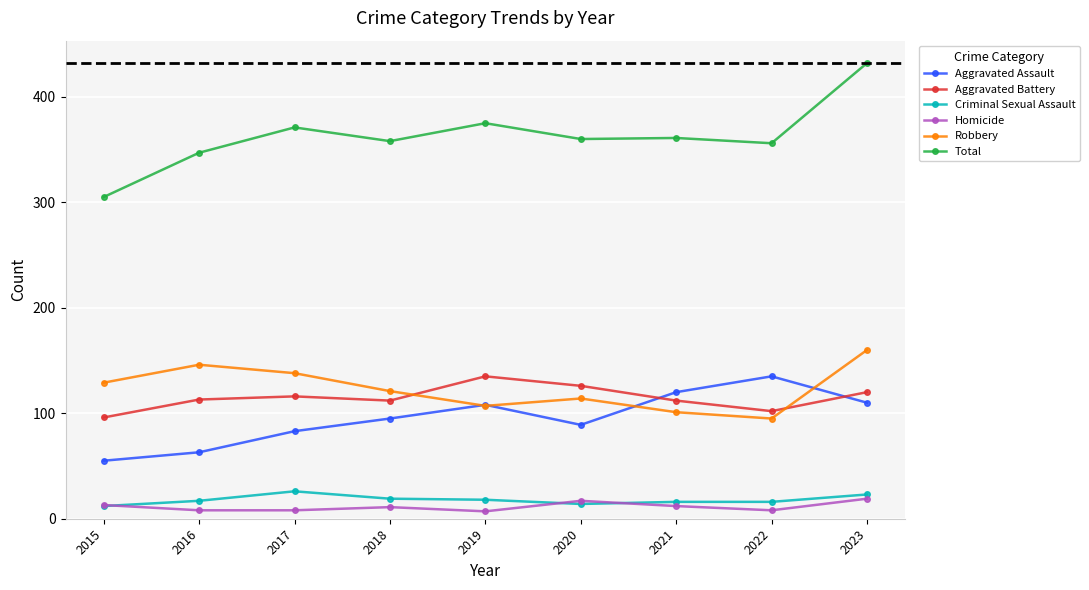

The Aggravated Battery series shows 112 at 2018. True or false?

True